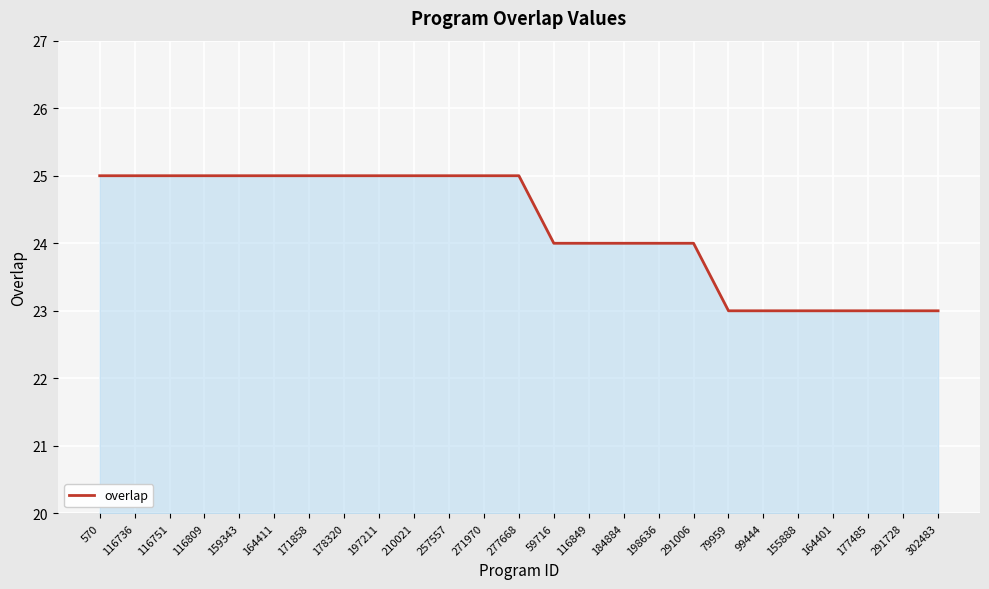

What is the greatest value displayed?

25